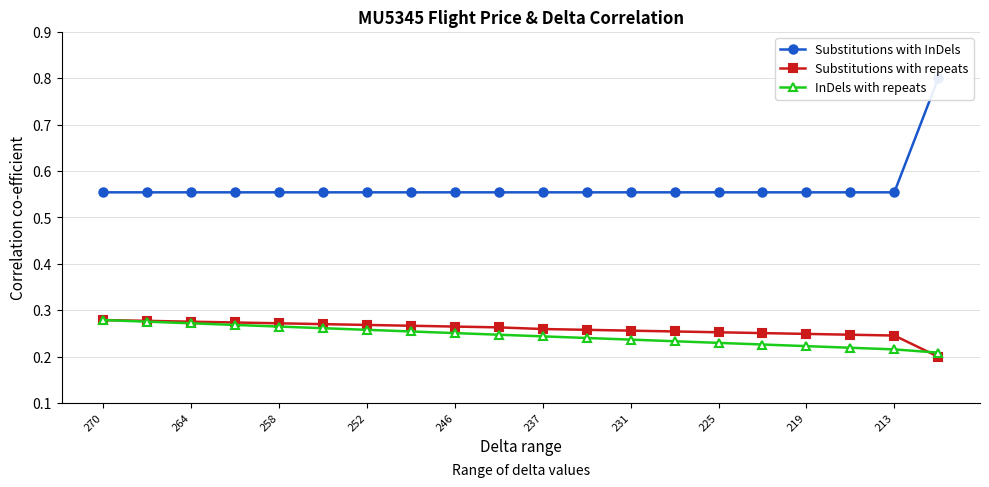

Rank the series at 15 from highest to lowest value.

Substitutions with InDels, Substitutions with repeats, InDels with repeats